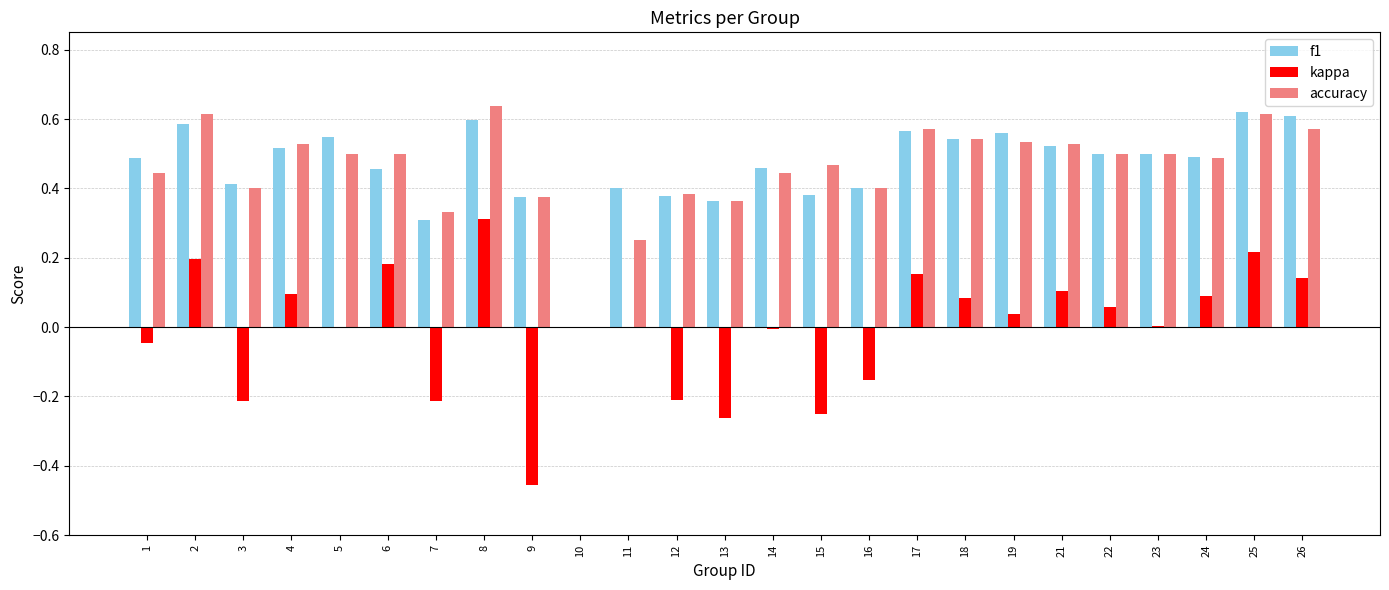

What is the sum of all f1 values?

11.6